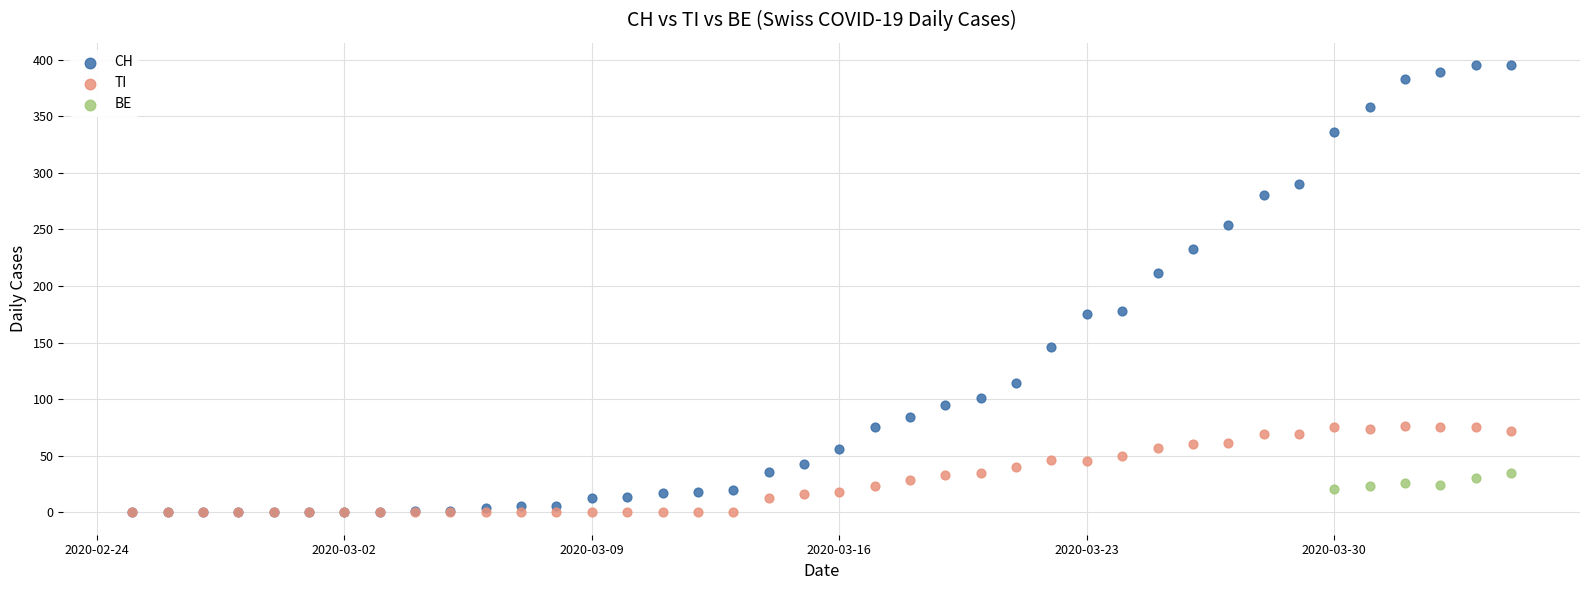

Which series contains the highest Y value?

CH